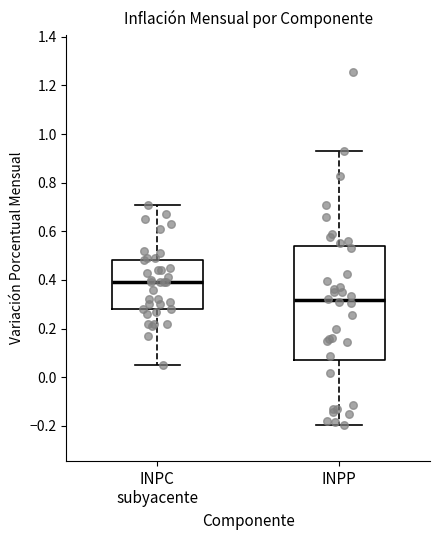

Which box is the tallest, from its lower edge to its upper edge?

INPP